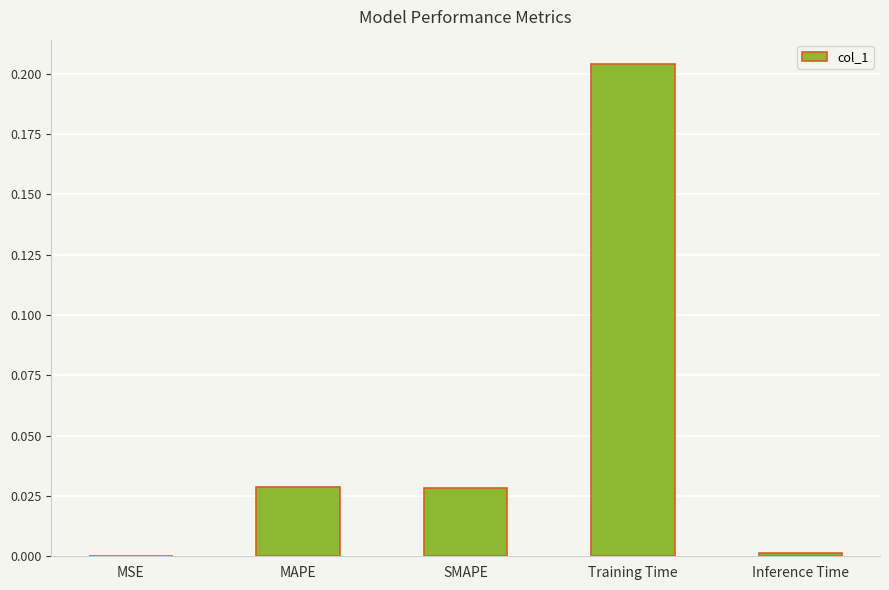

Between Inference Time and MAPE, which is larger?

MAPE